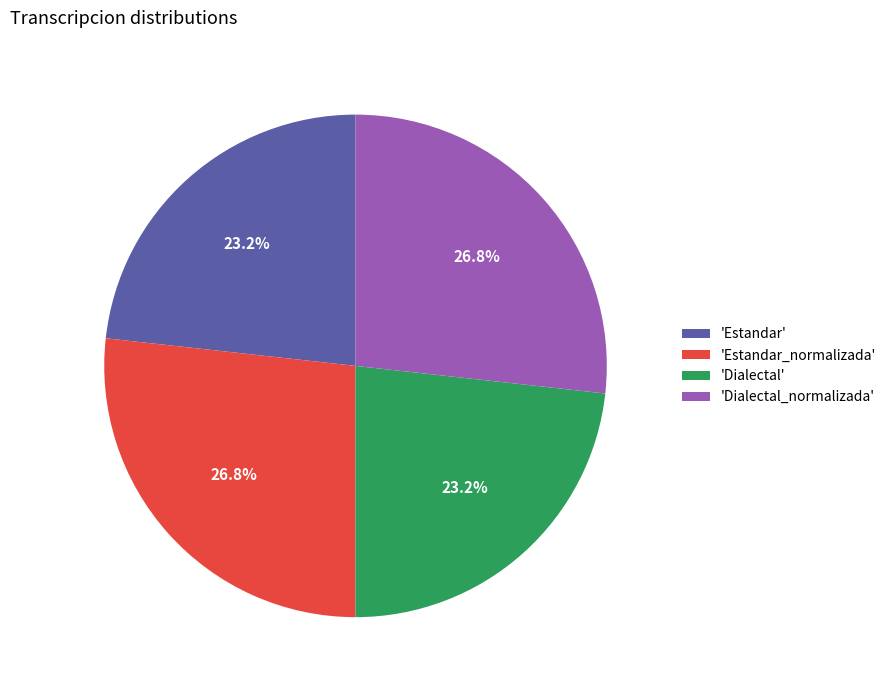

Is there any slice that represents more than half of the pie?

No